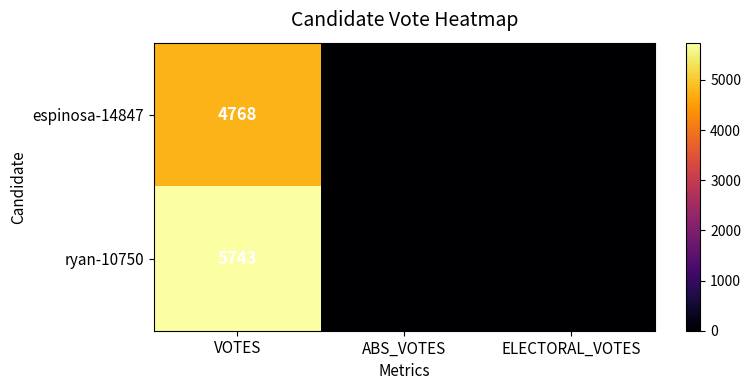

What is the sum of all ryan-10750 values?

5743